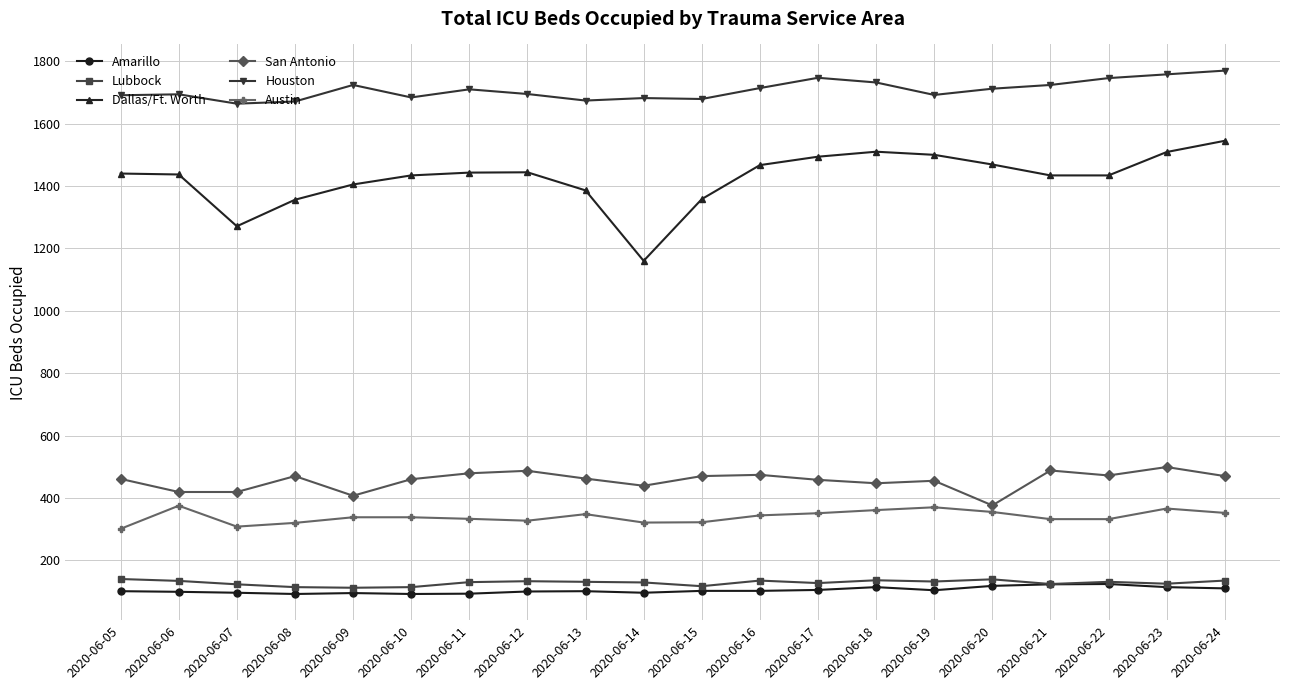

Is the value of San Antonio at 2020-06-14 greater than the value of Amarillo at 2020-06-10?

Yes